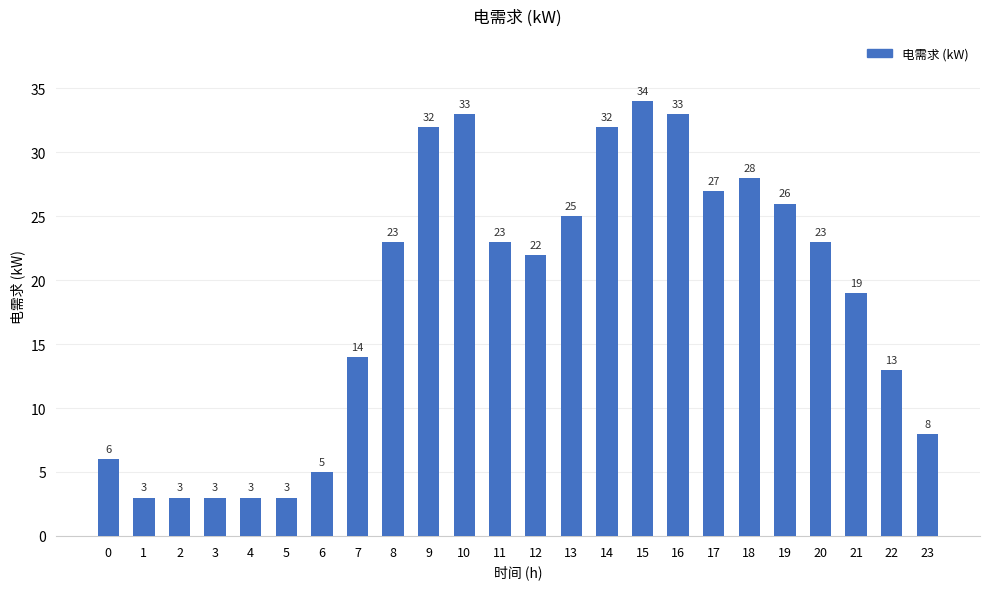

How many data points are less than 23?

12